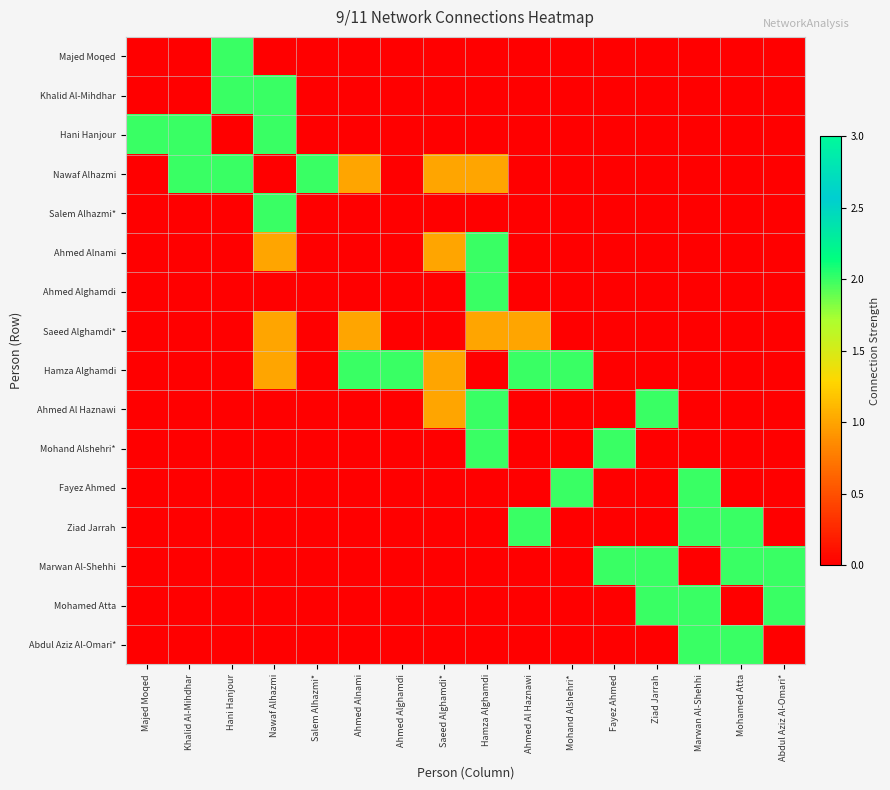

Reading right to left, list all the values displayed in this chart.

Majed Moqed: Abdul Aziz Al-Omari*=0	Mohamed Atta=0	Marwan Al-Shehhi=0	Ziad Jarrah=0	Fayez Ahmed=0	Mohand Alshehri*=0	Ahmed Al Haznawi=0	Hamza Alghamdi=0	Saeed Alghamdi*=0	Ahmed Alghamdi=0	Ahmed Alnami=0	Salem Alhazmi*=0	Nawaf Alhazmi=0	Hani Hanjour=2	Khalid Al-Mihdhar=0	Majed Moqed=0
Khalid Al-Mihdhar: Abdul Aziz Al-Omari*=0	Mohamed Atta=0	Marwan Al-Shehhi=0	Ziad Jarrah=0	Fayez Ahmed=0	Mohand Alshehri*=0	Ahmed Al Haznawi=0	Hamza Alghamdi=0	Saeed Alghamdi*=0	Ahmed Alghamdi=0	Ahmed Alnami=0	Salem Alhazmi*=0	Nawaf Alhazmi=2	Hani Hanjour=2	Khalid Al-Mihdhar=0	Majed Moqed=0
Hani Hanjour: Abdul Aziz Al-Omari*=0	Mohamed Atta=0	Marwan Al-Shehhi=0	Ziad Jarrah=0	Fayez Ahmed=0	Mohand Alshehri*=0	Ahmed Al Haznawi=0	Hamza Alghamdi=0	Saeed Alghamdi*=0	Ahmed Alghamdi=0	Ahmed Alnami=0	Salem Alhazmi*=0	Nawaf Alhazmi=2	Hani Hanjour=0	Khalid Al-Mihdhar=2	Majed Moqed=2
Nawaf Alhazmi: Abdul Aziz Al-Omari*=0	Mohamed Atta=0	Marwan Al-Shehhi=0	Ziad Jarrah=0	Fayez Ahmed=0	Mohand Alshehri*=0	Ahmed Al Haznawi=0	Hamza Alghamdi=1	Saeed Alghamdi*=1	Ahmed Alghamdi=0	Ahmed Alnami=1	Salem Alhazmi*=2	Nawaf Alhazmi=0	Hani Hanjour=2	Khalid Al-Mihdhar=2	Majed Moqed=0
Salem Alhazmi*: Abdul Aziz Al-Omari*=0	Mohamed Atta=0	Marwan Al-Shehhi=0	Ziad Jarrah=0	Fayez Ahmed=0	Mohand Alshehri*=0	Ahmed Al Haznawi=0	Hamza Alghamdi=0	Saeed Alghamdi*=0	Ahmed Alghamdi=0	Ahmed Alnami=0	Salem Alhazmi*=0	Nawaf Alhazmi=2	Hani Hanjour=0	Khalid Al-Mihdhar=0	Majed Moqed=0
Ahmed Alnami: Abdul Aziz Al-Omari*=0	Mohamed Atta=0	Marwan Al-Shehhi=0	Ziad Jarrah=0	Fayez Ahmed=0	Mohand Alshehri*=0	Ahmed Al Haznawi=0	Hamza Alghamdi=2	Saeed Alghamdi*=1	Ahmed Alghamdi=0	Ahmed Alnami=0	Salem Alhazmi*=0	Nawaf Alhazmi=1	Hani Hanjour=0	Khalid Al-Mihdhar=0	Majed Moqed=0
Ahmed Alghamdi: Abdul Aziz Al-Omari*=0	Mohamed Atta=0	Marwan Al-Shehhi=0	Ziad Jarrah=0	Fayez Ahmed=0	Mohand Alshehri*=0	Ahmed Al Haznawi=0	Hamza Alghamdi=2	Saeed Alghamdi*=0	Ahmed Alghamdi=0	Ahmed Alnami=0	Salem Alhazmi*=0	Nawaf Alhazmi=0	Hani Hanjour=0	Khalid Al-Mihdhar=0	Majed Moqed=0
Saeed Alghamdi*: Abdul Aziz Al-Omari*=0	Mohamed Atta=0	Marwan Al-Shehhi=0	Ziad Jarrah=0	Fayez Ahmed=0	Mohand Alshehri*=0	Ahmed Al Haznawi=1	Hamza Alghamdi=1	Saeed Alghamdi*=0	Ahmed Alghamdi=0	Ahmed Alnami=1	Salem Alhazmi*=0	Nawaf Alhazmi=1	Hani Hanjour=0	Khalid Al-Mihdhar=0	Majed Moqed=0
Hamza Alghamdi: Abdul Aziz Al-Omari*=0	Mohamed Atta=0	Marwan Al-Shehhi=0	Ziad Jarrah=0	Fayez Ahmed=0	Mohand Alshehri*=2	Ahmed Al Haznawi=2	Hamza Alghamdi=0	Saeed Alghamdi*=1	Ahmed Alghamdi=2	Ahmed Alnami=2	Salem Alhazmi*=0	Nawaf Alhazmi=1	Hani Hanjour=0	Khalid Al-Mihdhar=0	Majed Moqed=0
Ahmed Al Haznawi: Abdul Aziz Al-Omari*=0	Mohamed Atta=0	Marwan Al-Shehhi=0	Ziad Jarrah=2	Fayez Ahmed=0	Mohand Alshehri*=0	Ahmed Al Haznawi=0	Hamza Alghamdi=2	Saeed Alghamdi*=1	Ahmed Alghamdi=0	Ahmed Alnami=0	Salem Alhazmi*=0	Nawaf Alhazmi=0	Hani Hanjour=0	Khalid Al-Mihdhar=0	Majed Moqed=0
Mohand Alshehri*: Abdul Aziz Al-Omari*=0	Mohamed Atta=0	Marwan Al-Shehhi=0	Ziad Jarrah=0	Fayez Ahmed=2	Mohand Alshehri*=0	Ahmed Al Haznawi=0	Hamza Alghamdi=2	Saeed Alghamdi*=0	Ahmed Alghamdi=0	Ahmed Alnami=0	Salem Alhazmi*=0	Nawaf Alhazmi=0	Hani Hanjour=0	Khalid Al-Mihdhar=0	Majed Moqed=0
Fayez Ahmed: Abdul Aziz Al-Omari*=0	Mohamed Atta=0	Marwan Al-Shehhi=2	Ziad Jarrah=0	Fayez Ahmed=0	Mohand Alshehri*=2	Ahmed Al Haznawi=0	Hamza Alghamdi=0	Saeed Alghamdi*=0	Ahmed Alghamdi=0	Ahmed Alnami=0	Salem Alhazmi*=0	Nawaf Alhazmi=0	Hani Hanjour=0	Khalid Al-Mihdhar=0	Majed Moqed=0
Ziad Jarrah: Abdul Aziz Al-Omari*=0	Mohamed Atta=2	Marwan Al-Shehhi=2	Ziad Jarrah=0	Fayez Ahmed=0	Mohand Alshehri*=0	Ahmed Al Haznawi=2	Hamza Alghamdi=0	Saeed Alghamdi*=0	Ahmed Alghamdi=0	Ahmed Alnami=0	Salem Alhazmi*=0	Nawaf Alhazmi=0	Hani Hanjour=0	Khalid Al-Mihdhar=0	Majed Moqed=0
Marwan Al-Shehhi: Abdul Aziz Al-Omari*=2	Mohamed Atta=2	Marwan Al-Shehhi=0	Ziad Jarrah=2	Fayez Ahmed=2	Mohand Alshehri*=0	Ahmed Al Haznawi=0	Hamza Alghamdi=0	Saeed Alghamdi*=0	Ahmed Alghamdi=0	Ahmed Alnami=0	Salem Alhazmi*=0	Nawaf Alhazmi=0	Hani Hanjour=0	Khalid Al-Mihdhar=0	Majed Moqed=0
Mohamed Atta: Abdul Aziz Al-Omari*=2	Mohamed Atta=0	Marwan Al-Shehhi=2	Ziad Jarrah=2	Fayez Ahmed=0	Mohand Alshehri*=0	Ahmed Al Haznawi=0	Hamza Alghamdi=0	Saeed Alghamdi*=0	Ahmed Alghamdi=0	Ahmed Alnami=0	Salem Alhazmi*=0	Nawaf Alhazmi=0	Hani Hanjour=0	Khalid Al-Mihdhar=0	Majed Moqed=0
Abdul Aziz Al-Omari*: Abdul Aziz Al-Omari*=0	Mohamed Atta=2	Marwan Al-Shehhi=2	Ziad Jarrah=0	Fayez Ahmed=0	Mohand Alshehri*=0	Ahmed Al Haznawi=0	Hamza Alghamdi=0	Saeed Alghamdi*=0	Ahmed Alghamdi=0	Ahmed Alnami=0	Salem Alhazmi*=0	Nawaf Alhazmi=0	Hani Hanjour=0	Khalid Al-Mihdhar=0	Majed Moqed=0